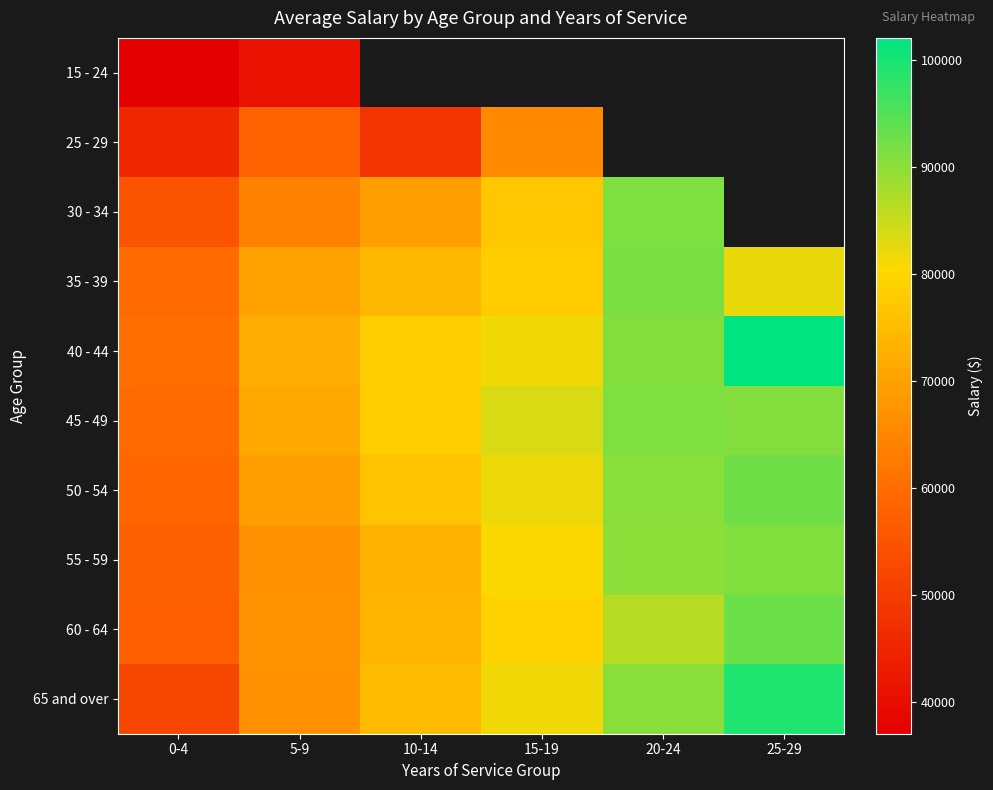

Which series has the largest total across all categories?

40 - 44